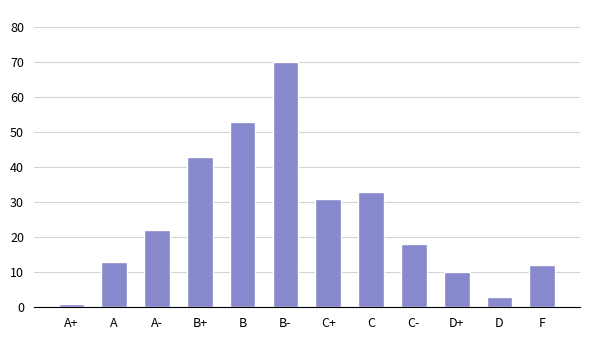

What is the sum of the values at A and A+?

14